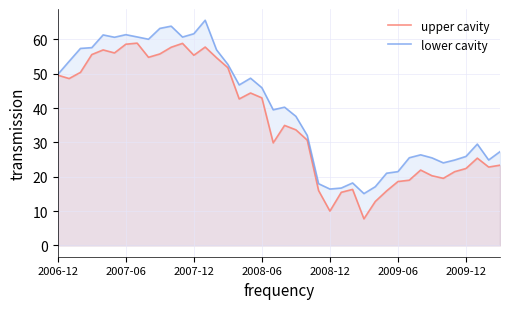

What is the maximum value for upper cavity?

58.9